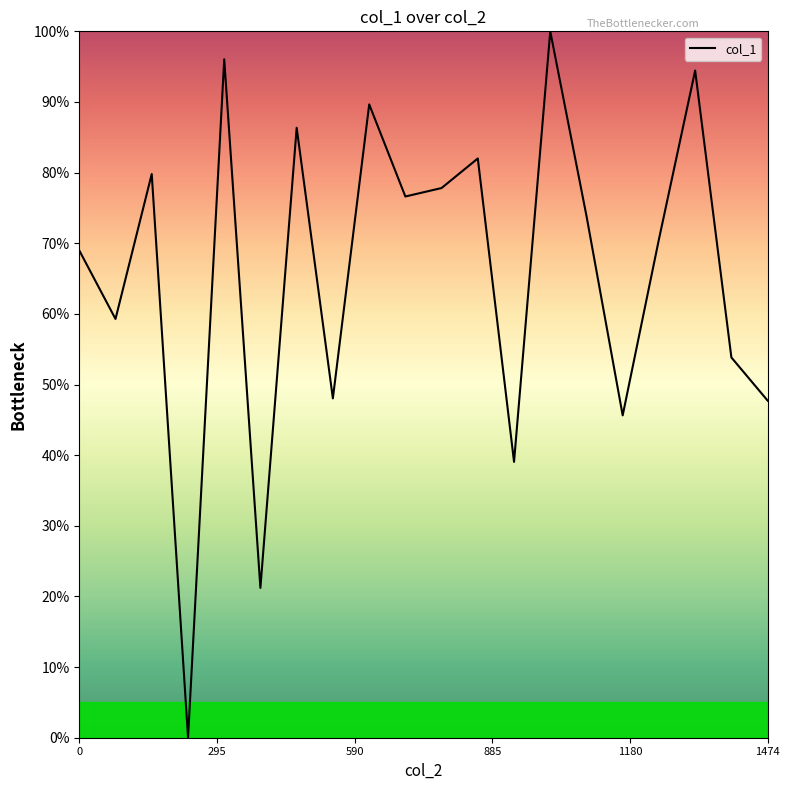

What is the sum of all values?

1310.9